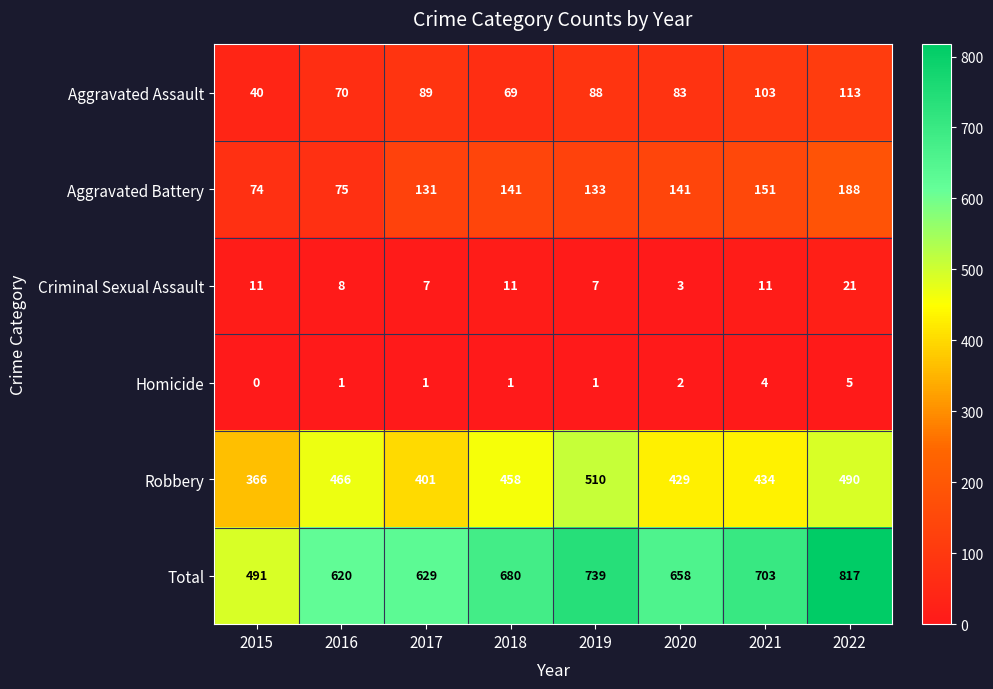

Is it true that Aggravated Assault equals 70 at 2016?

True